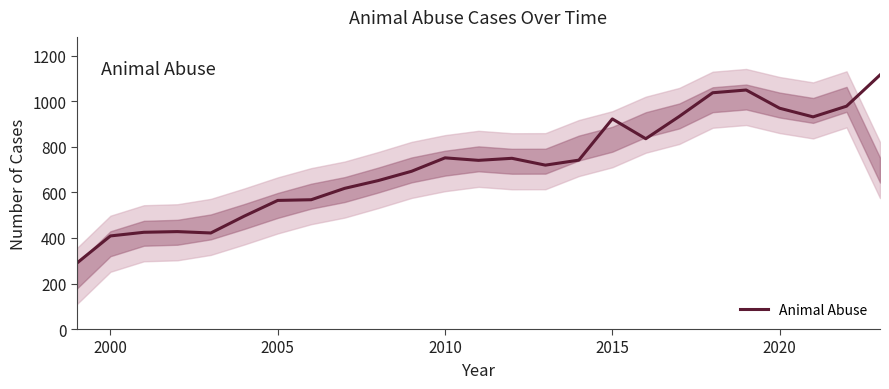

The Animal Abuse series shows 409 at 2000. True or false?

True